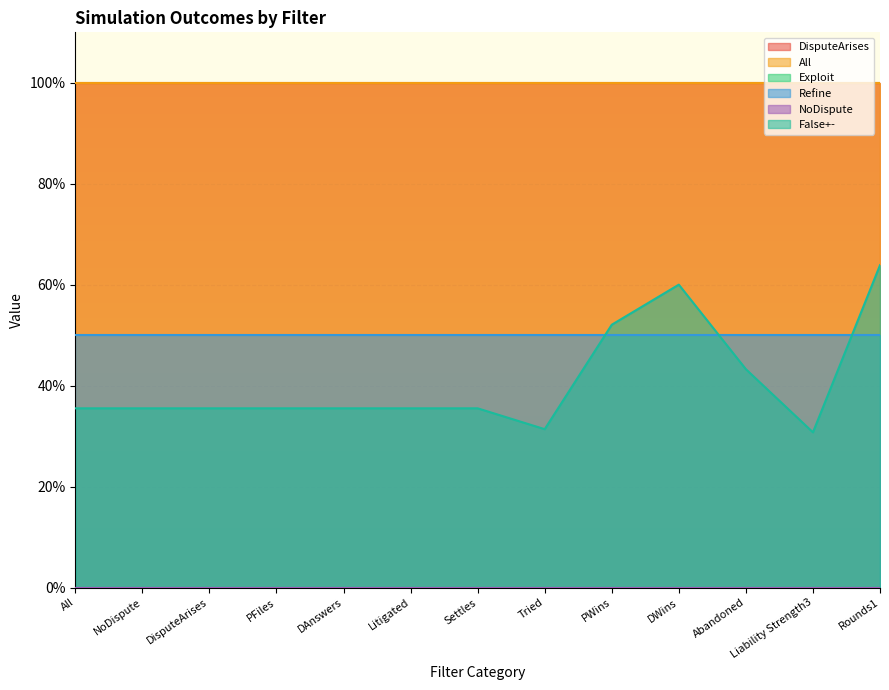

What are all the series names shown in the legend?

DisputeArises, All, Exploit, Refine, NoDispute, False+-